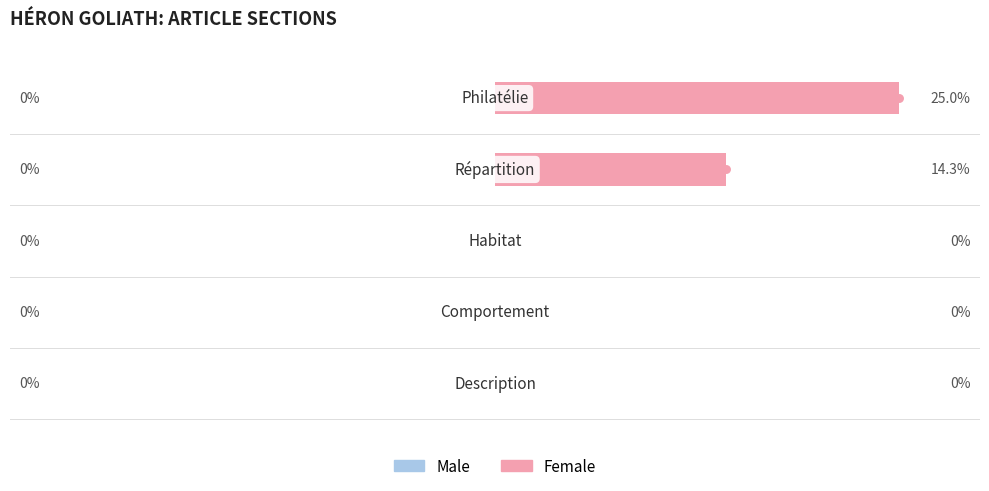

Are the bars grouped side by side (vs. stacked)?

No